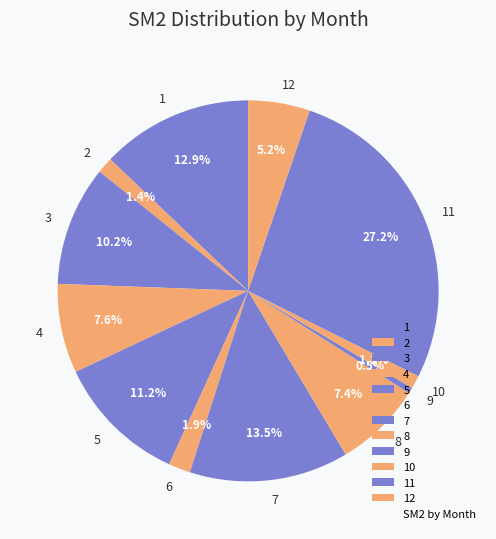

To the nearest percent, what is the difference between the 2 and 11 slice percentages?

26%